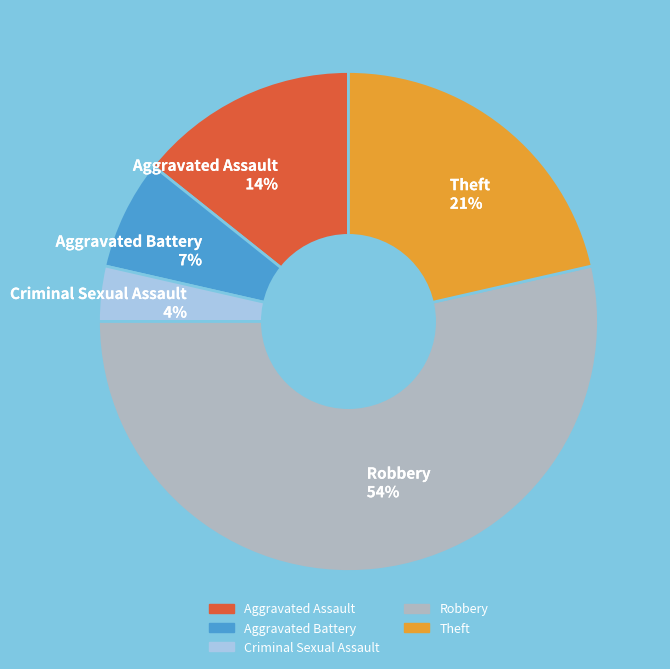

Is the sum of Aggravated Assault 14% and Theft 21% greater than half?

No